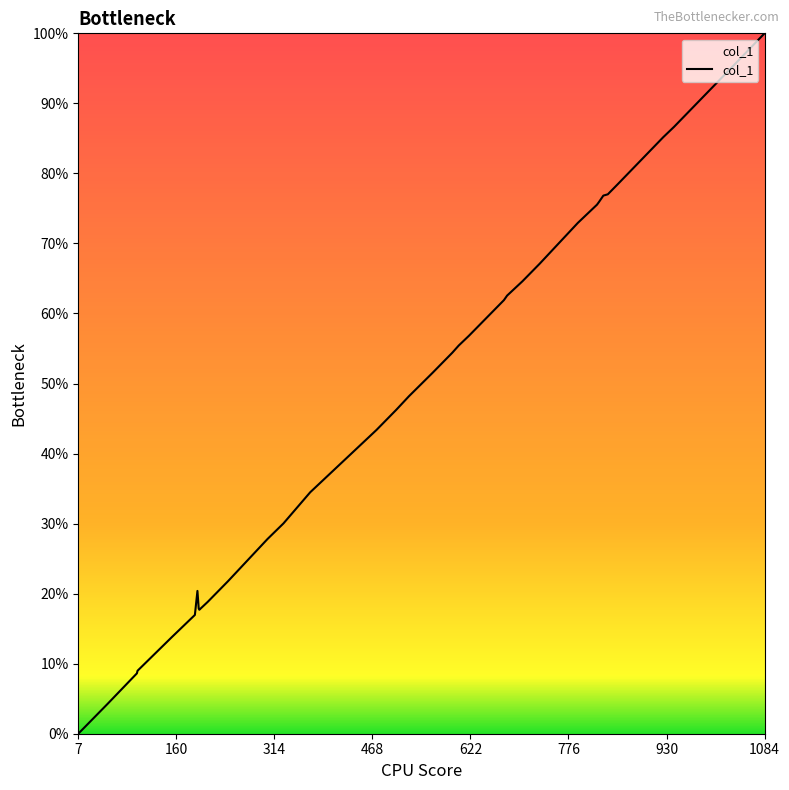

What is the greatest value displayed?

100.0